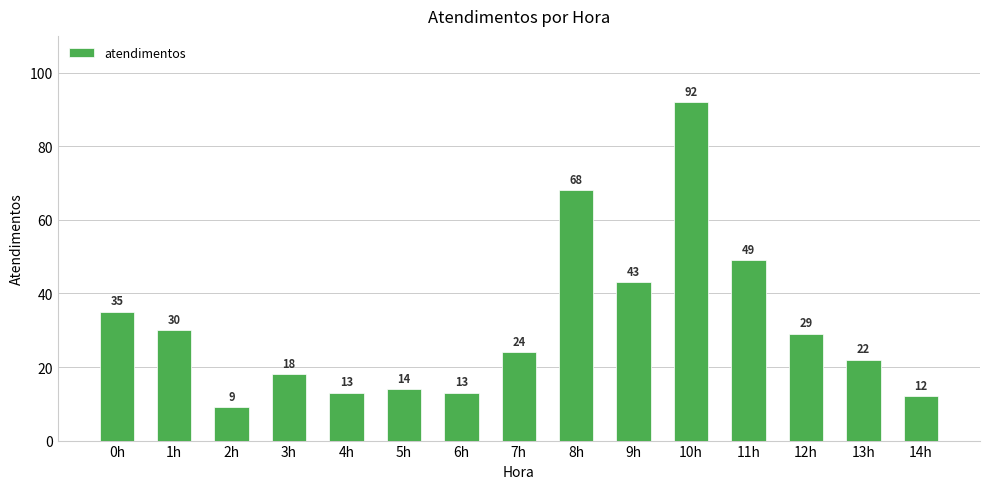

Reading right to left, list all the values displayed in this chart.

14h=12	13h=22	12h=29	11h=49	10h=92	9h=43	8h=68	7h=24	6h=13	5h=14	4h=13	3h=18	2h=9	1h=30	0h=35